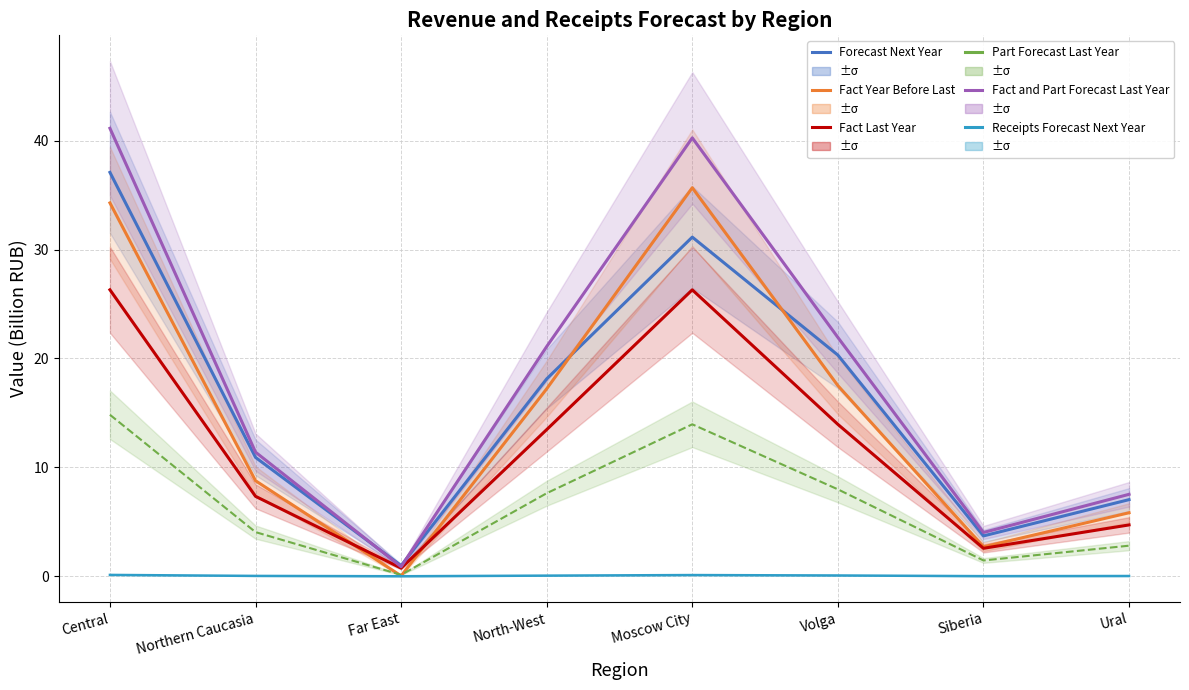

What is the difference between the highest and lowest values at Volga?

21.9